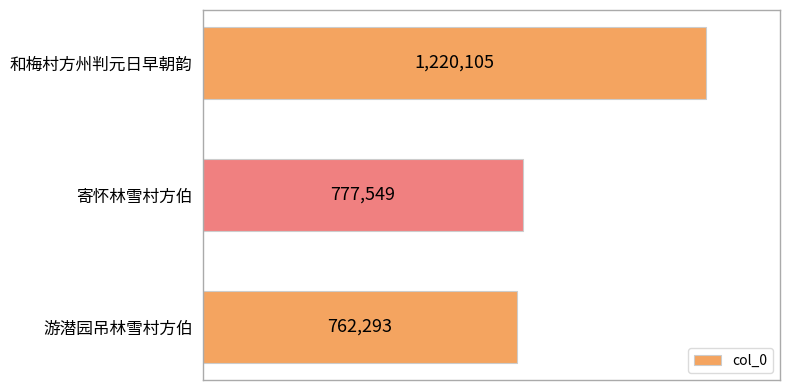

Does the chart contain any negative values?

No